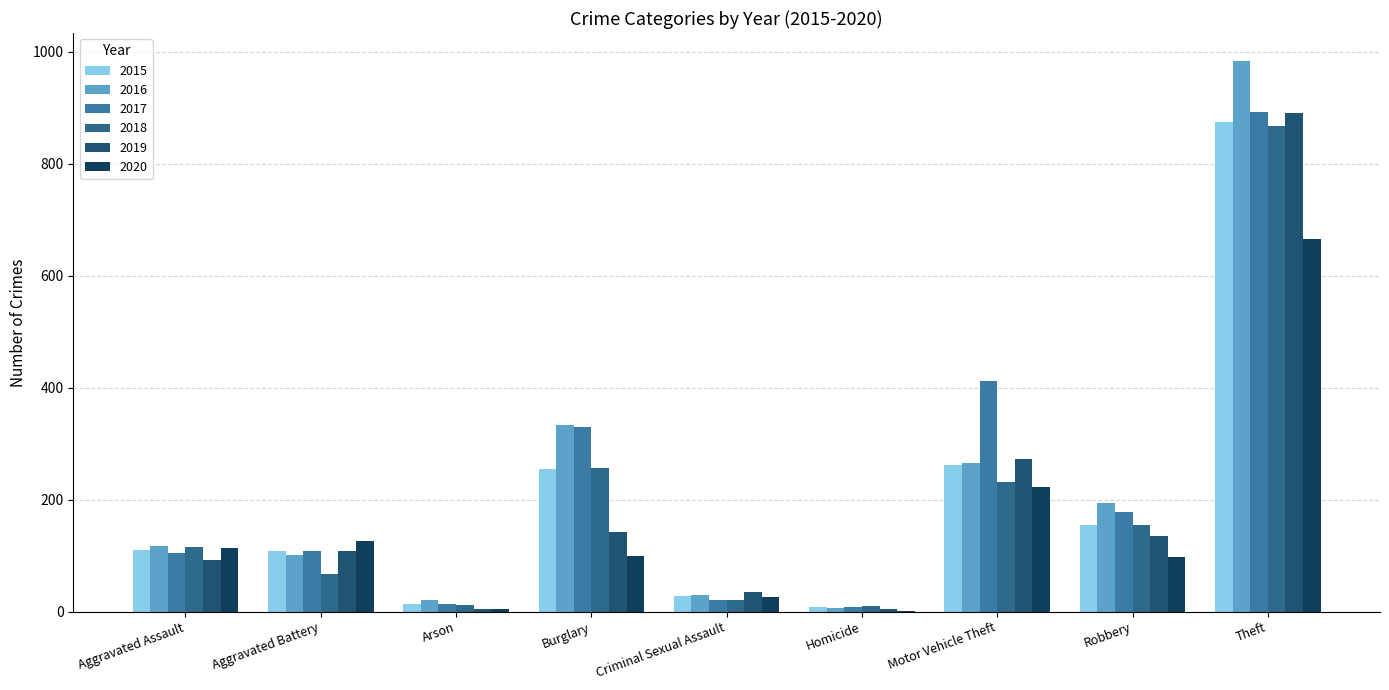

The 2018 series shows 257 at Burglary. True or false?

True